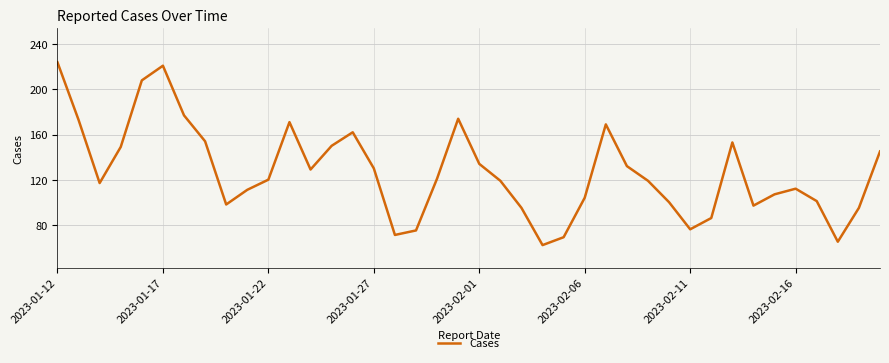

What is the difference between the maximum and minimum values?

162